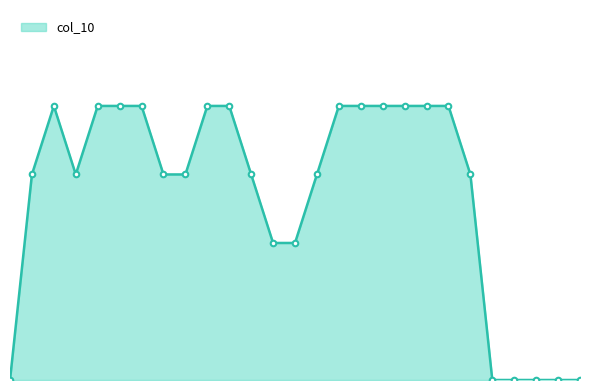

What is the average value?

0.7